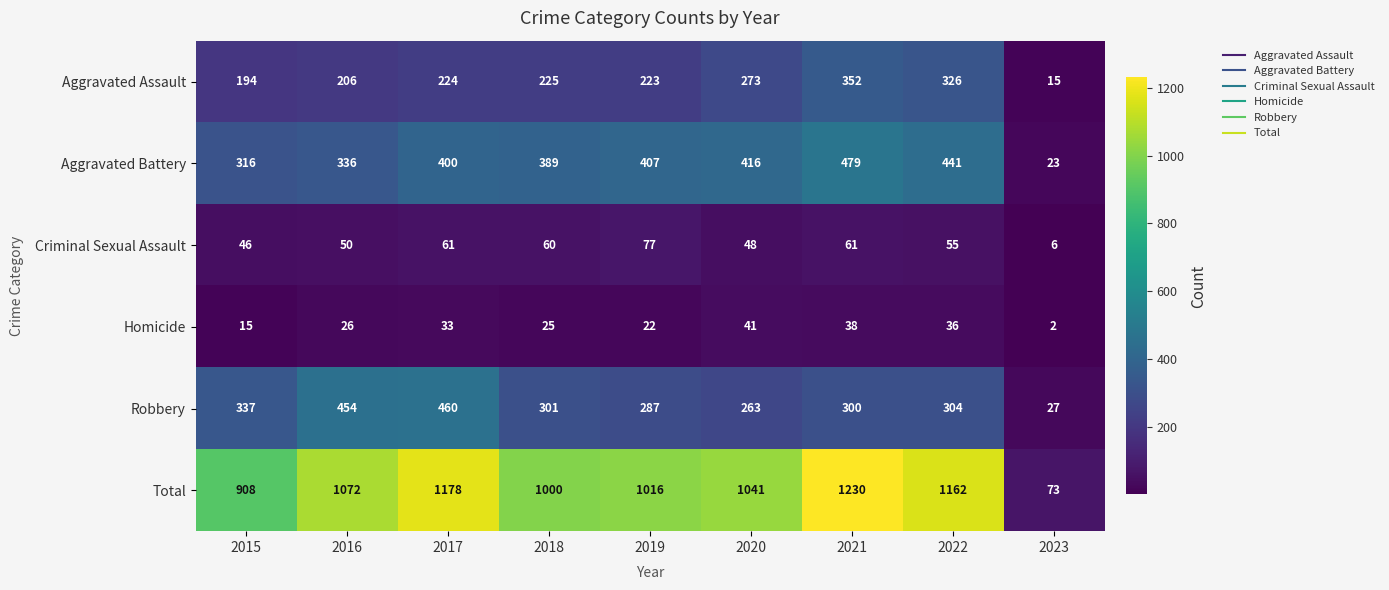

Which series has the largest range (max minus min)?

Total